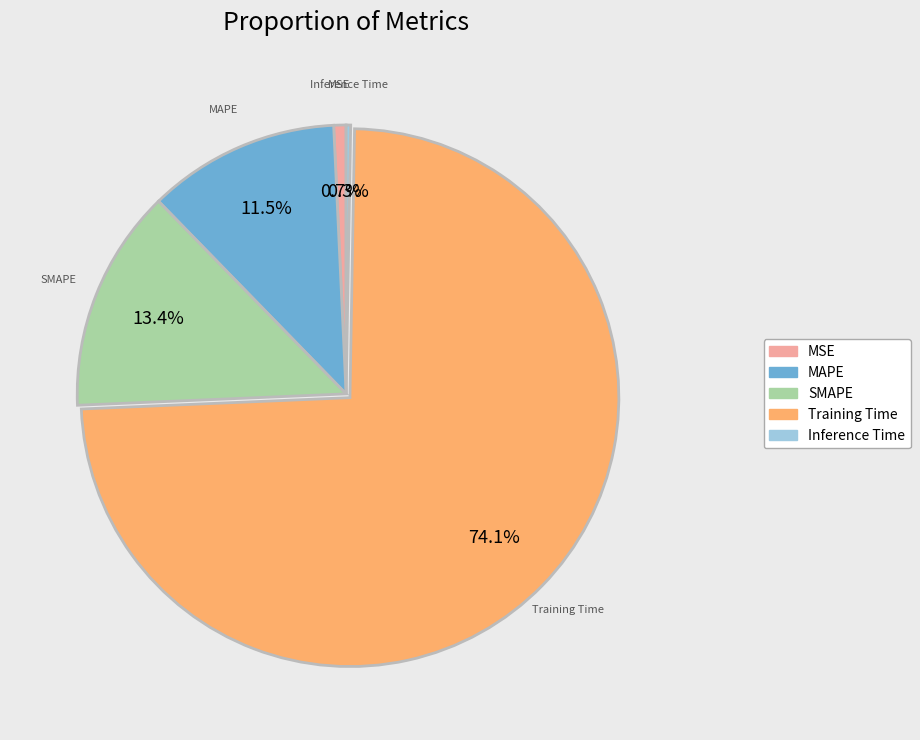

Is Training Time the majority of the pie?

Yes